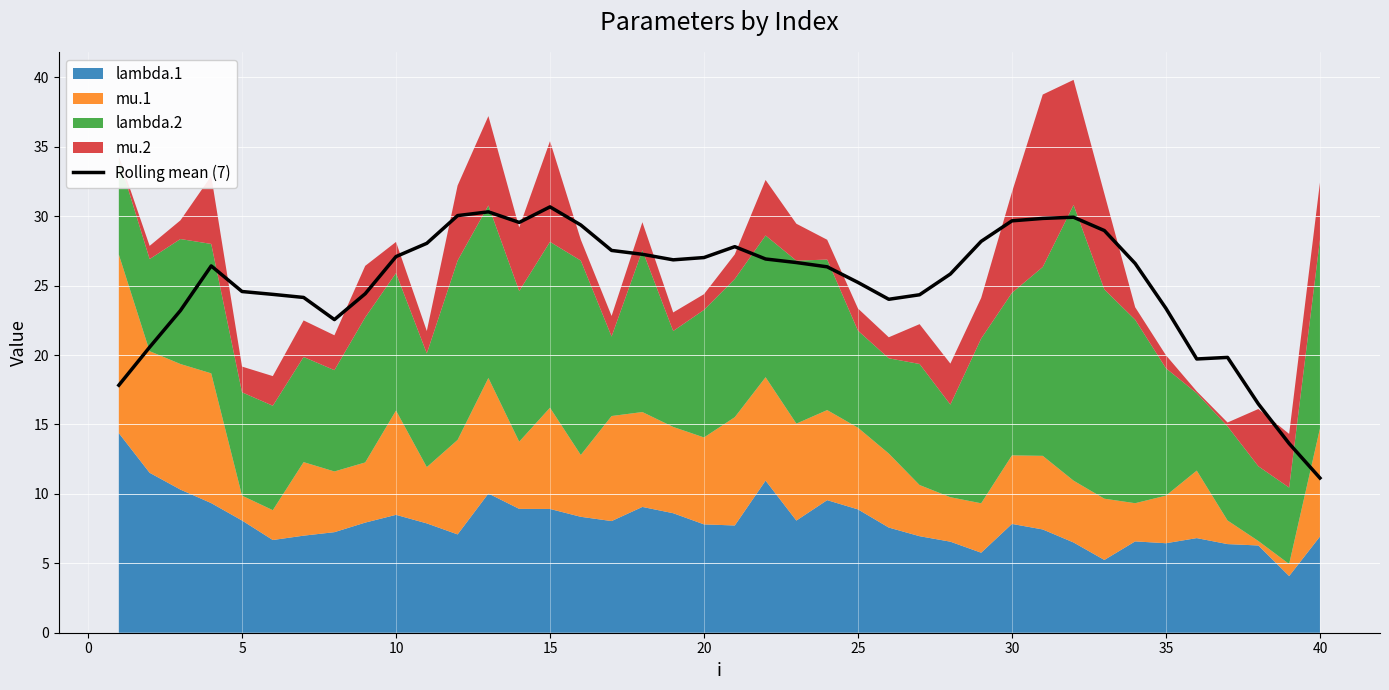

How many lines are shown in the chart?

1